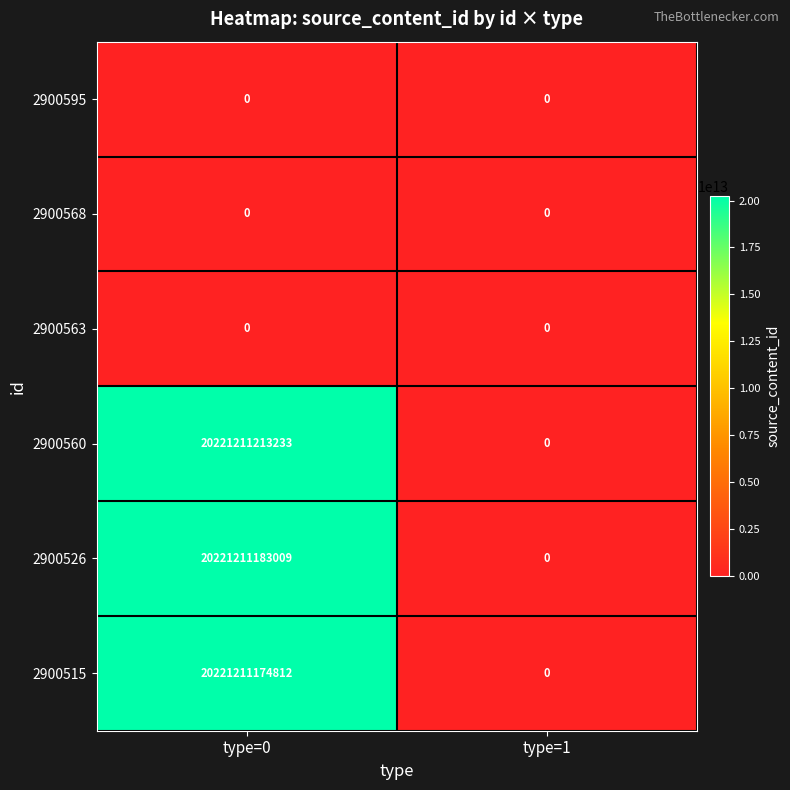

At how many categories does at least one series exceed 2116289161027?

1